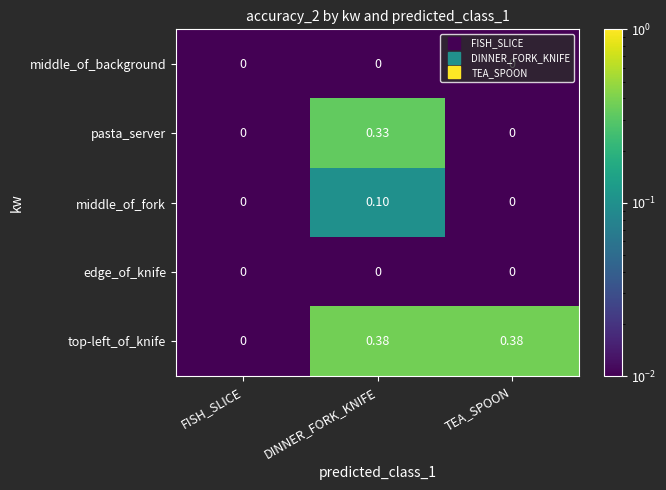

Which series has the largest total across all categories?

top-left_of_knife